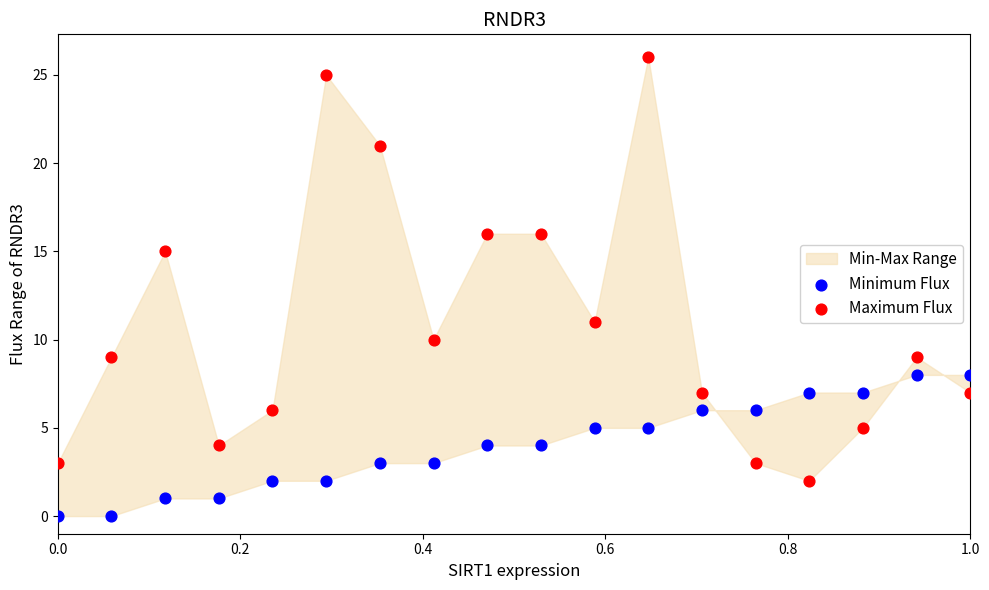

Which series contains the lowest Y value?

Minimum Flux